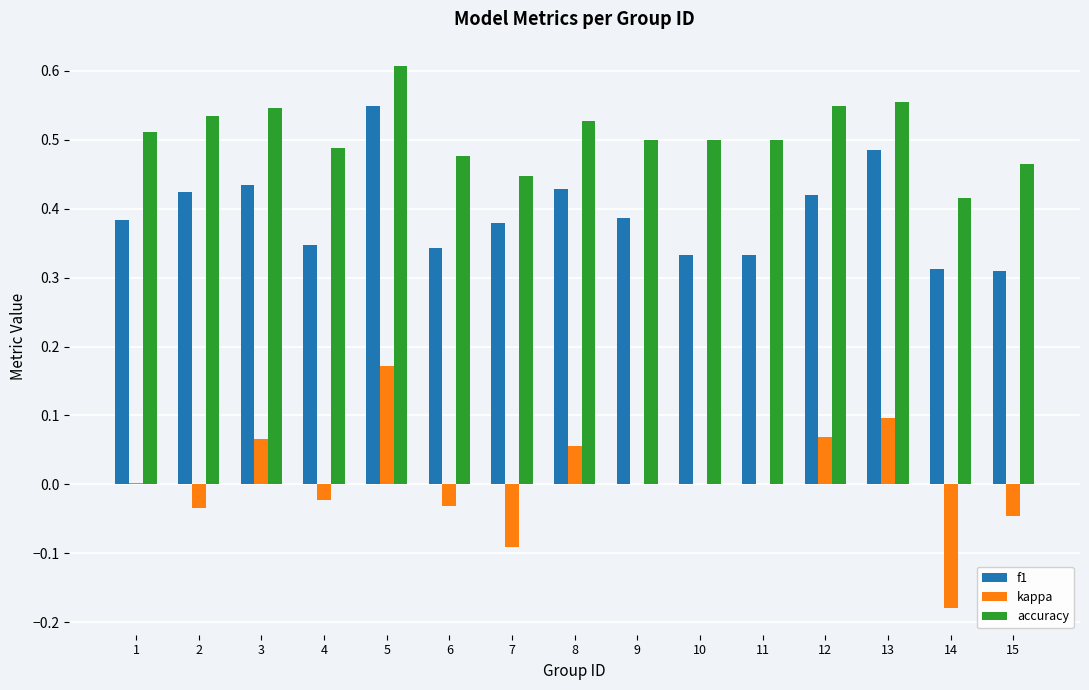

Is it true that kappa equals 0.0 at 12?

False